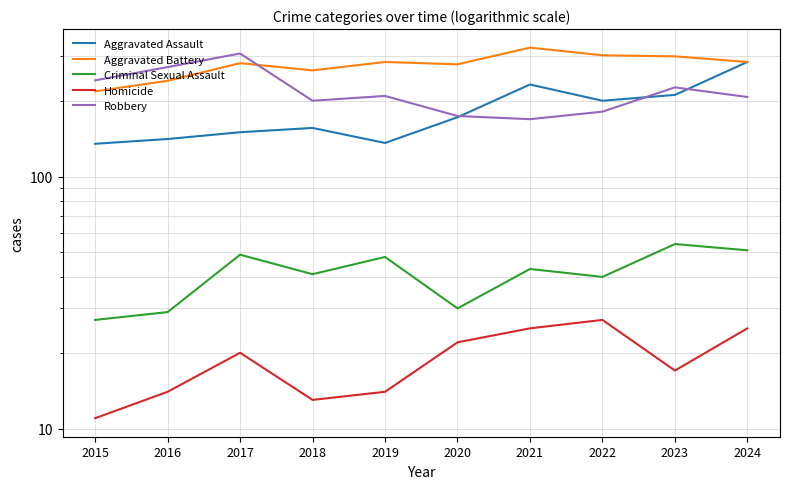

What is the average value of the Criminal Sexual Assault series?

41